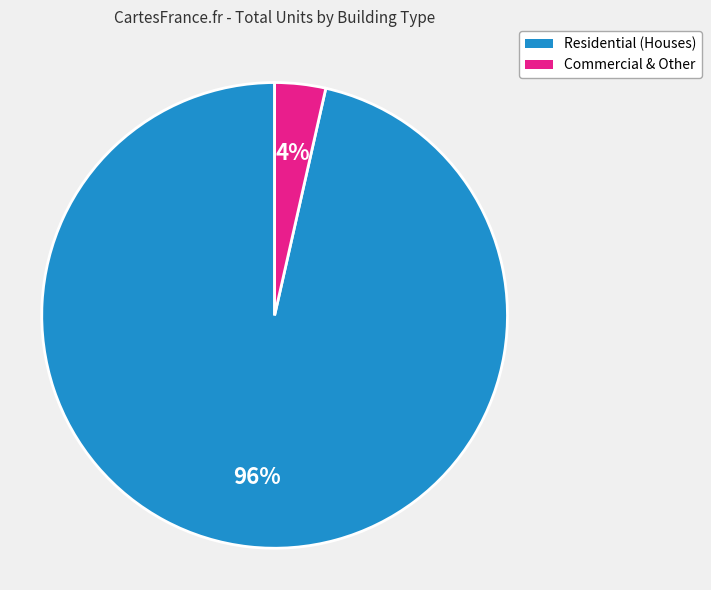

To the nearest percent, what is the average slice percentage?

50%